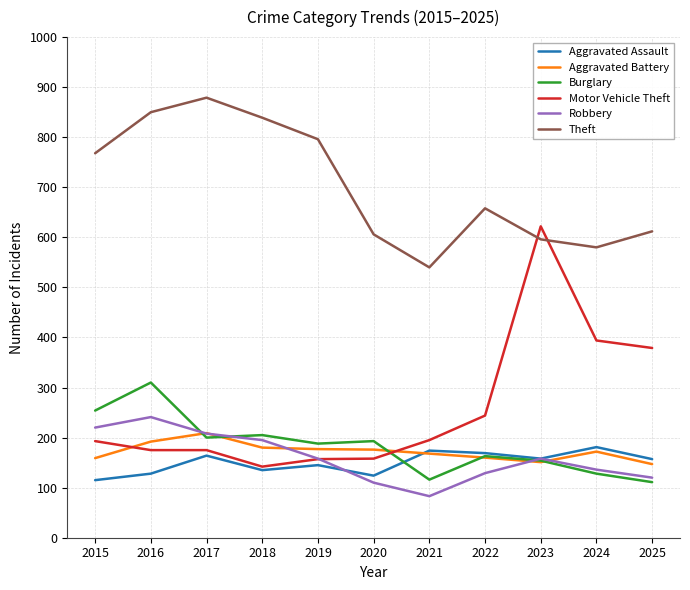

At which label does Theft reach its minimum?

2021